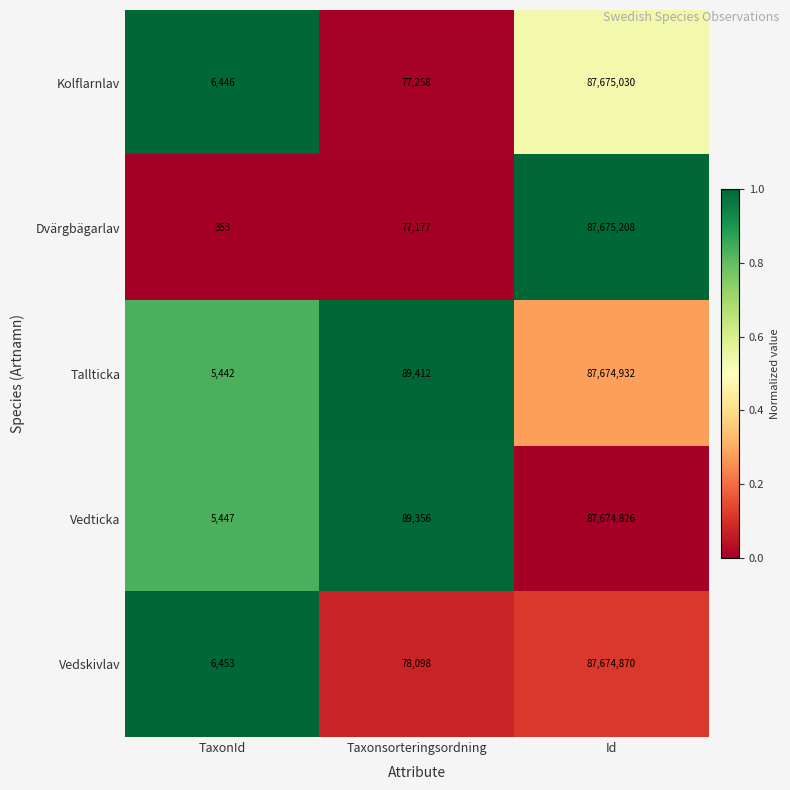

What is the difference between the Tallticka values at Id and Taxonsorteringsordning?

87585520